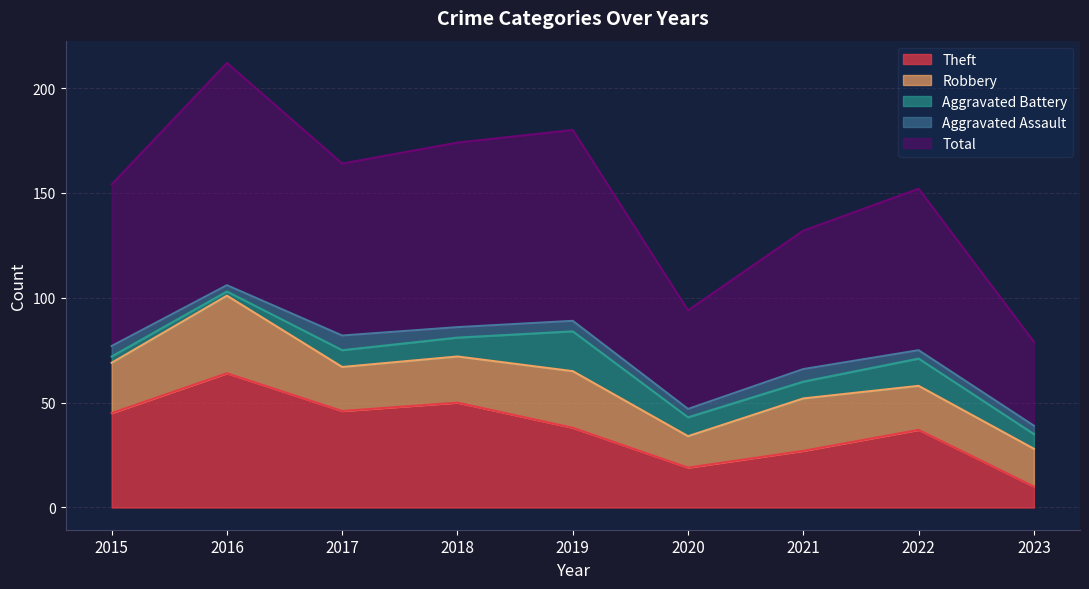

At which label does Robbery reach its peak?

2016